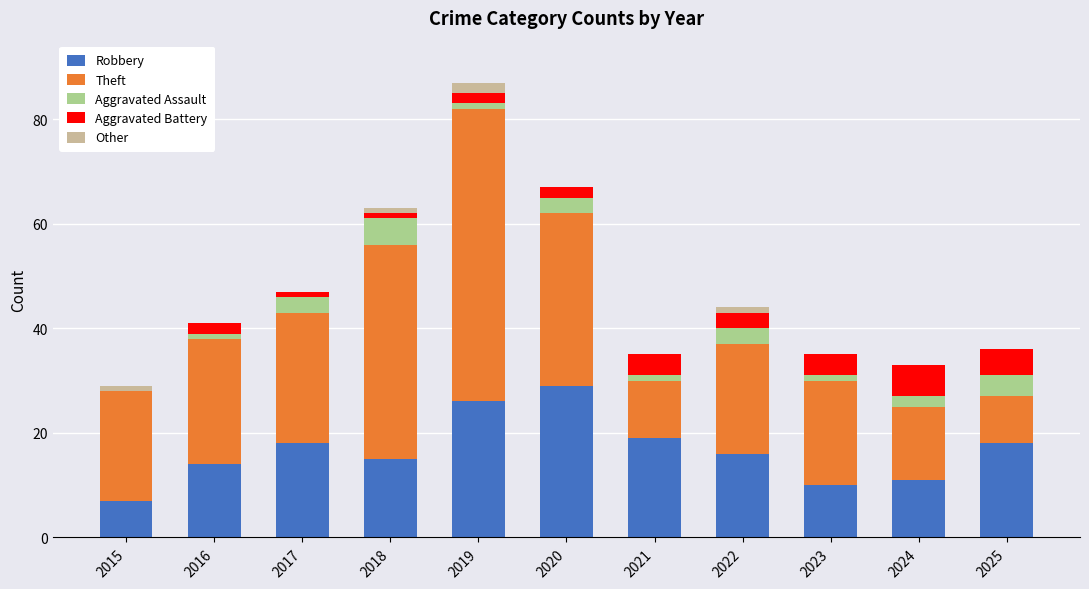

What is the total value across all series at 2024?

33